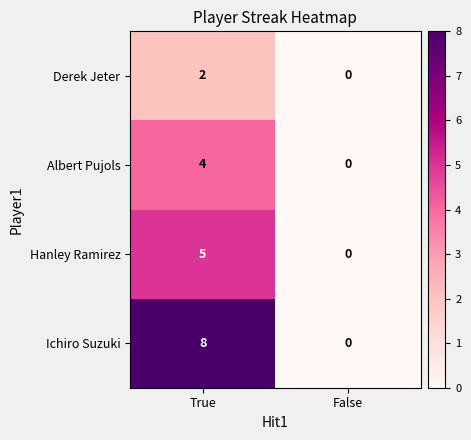

What is the sum of all Hanley Ramirez values?

5